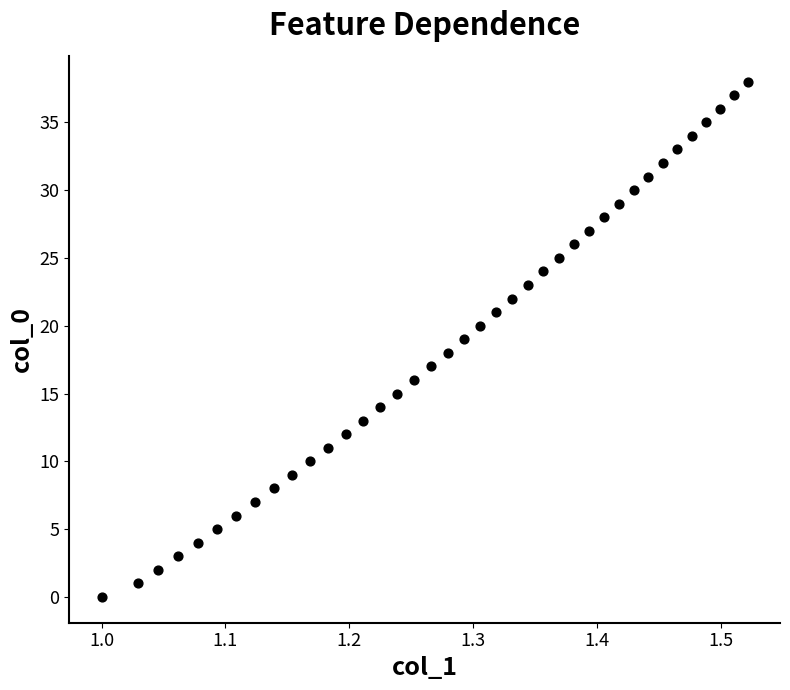

What is the range of Y values (max minus min)?

38